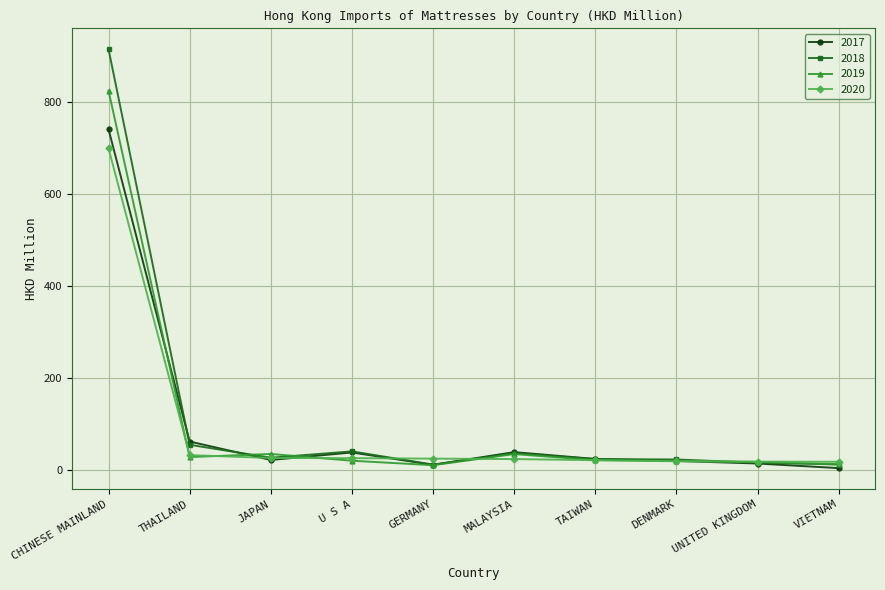

How many data points does each series have?

10